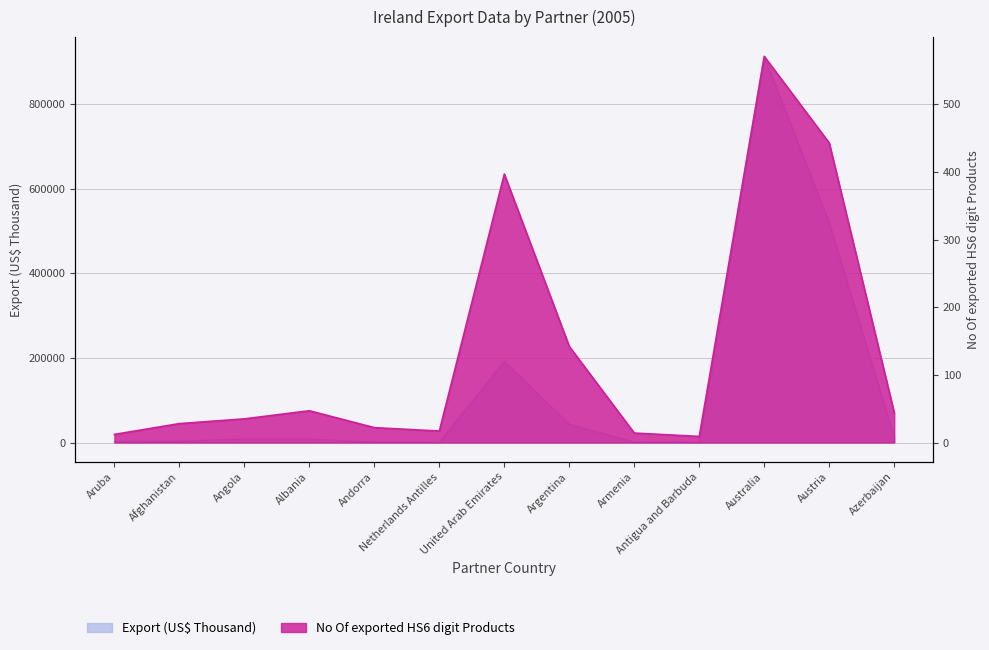

What is the difference between the second highest and minimum values in the Export (US$ Thousand) series?

518682.3